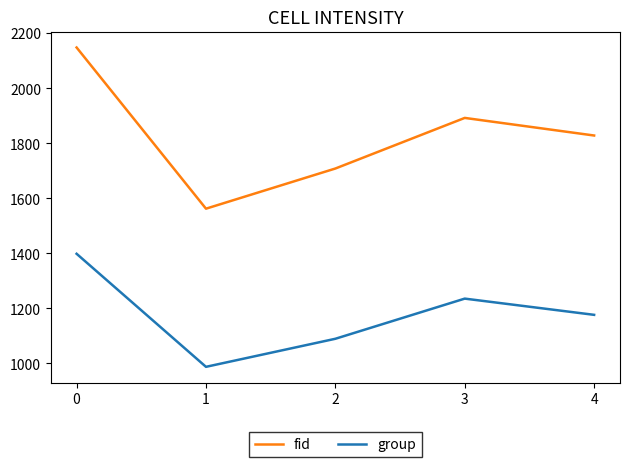

What is the difference between the group values at 3 and 0?

163